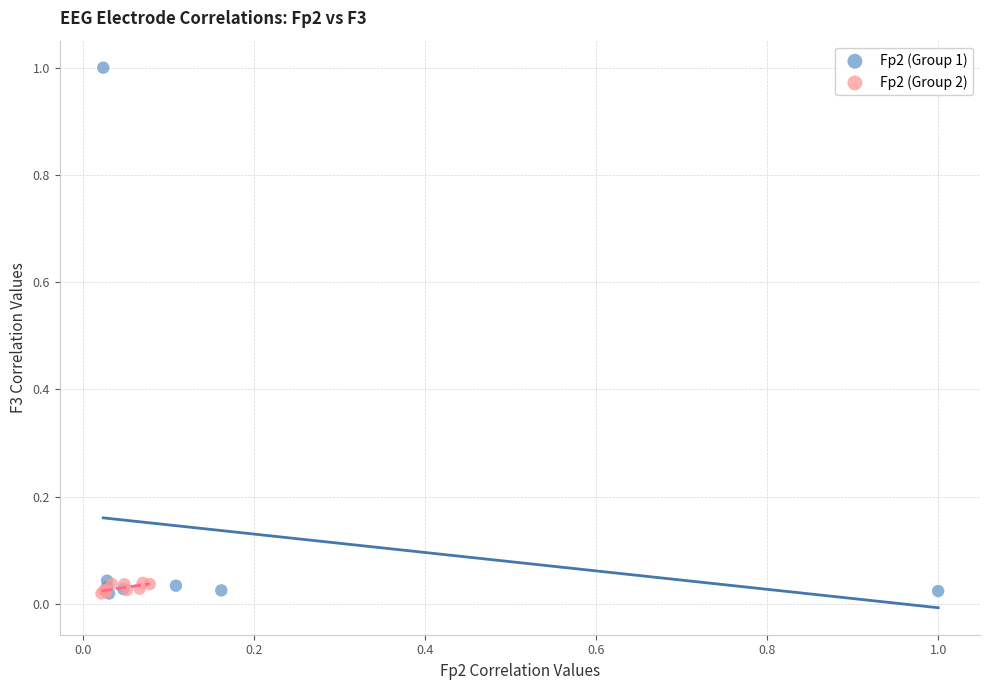

Which series has the largest Y range (max minus min)?

Fp2 (Group 1)